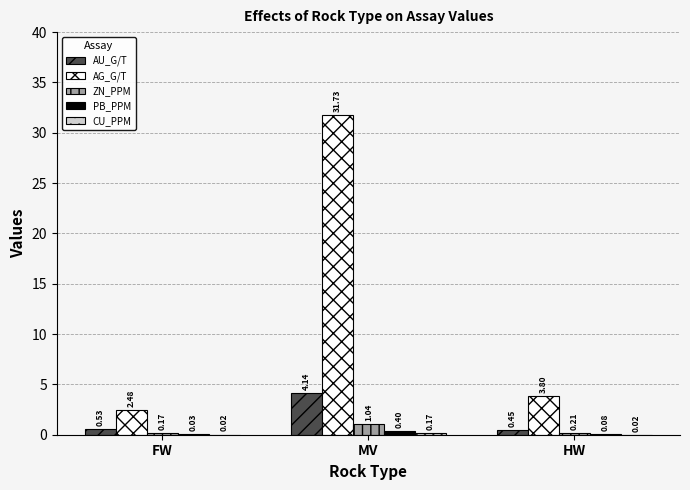

What is the difference between the ZN_PPM values at MV and FW?

0.9